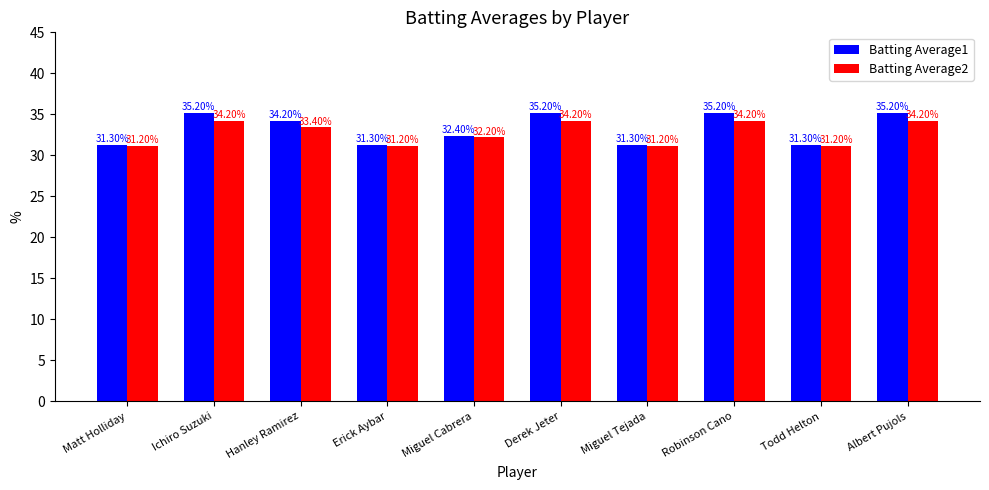

What is the minimum value shown in the chart?

31.2